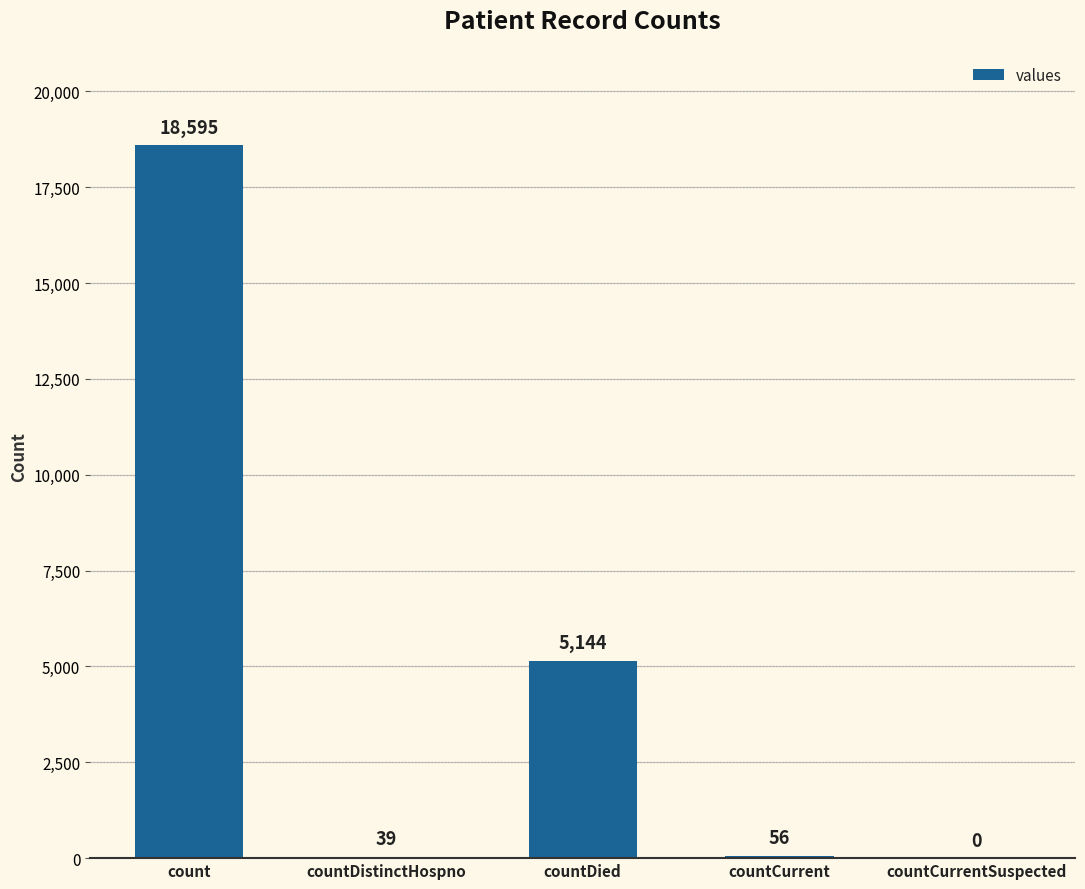

Where does the data first go above 56?

count